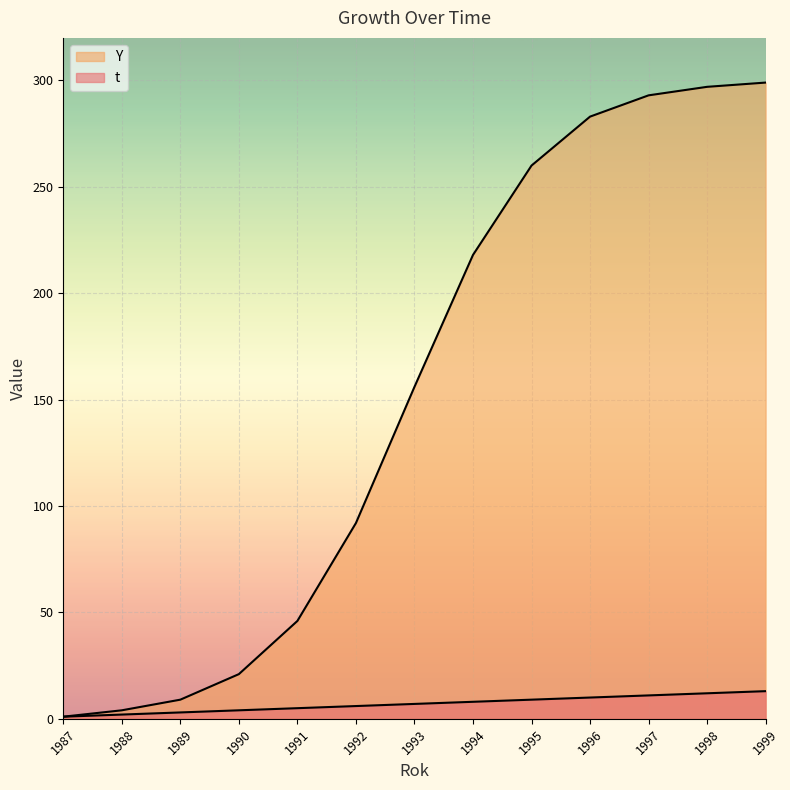

The t series shows 17 at 1997. True or false?

False